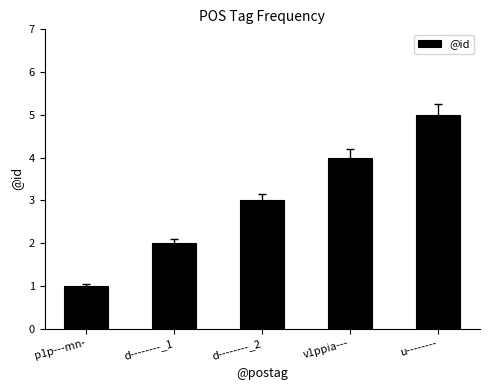

Does the chart contain stacked bars?

No